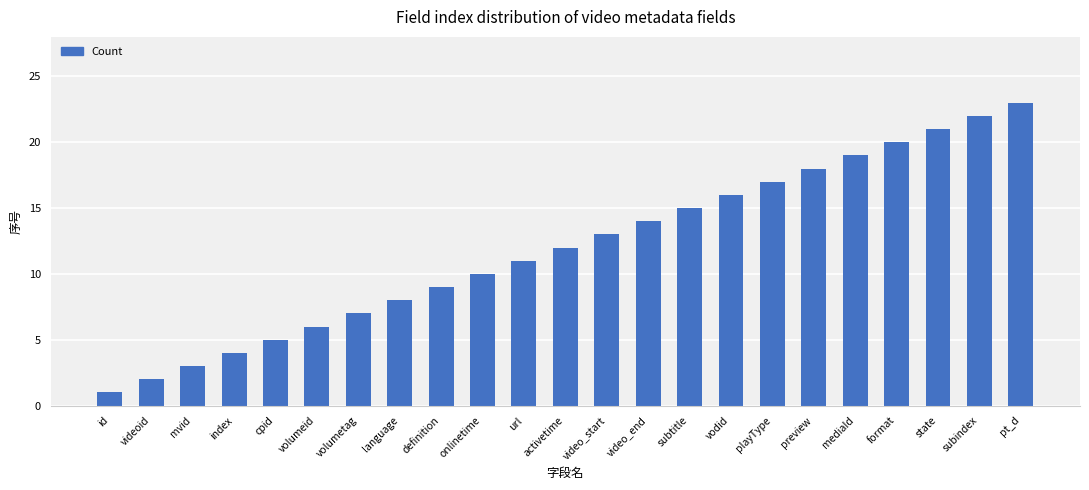

Does the chart contain any negative values?

No